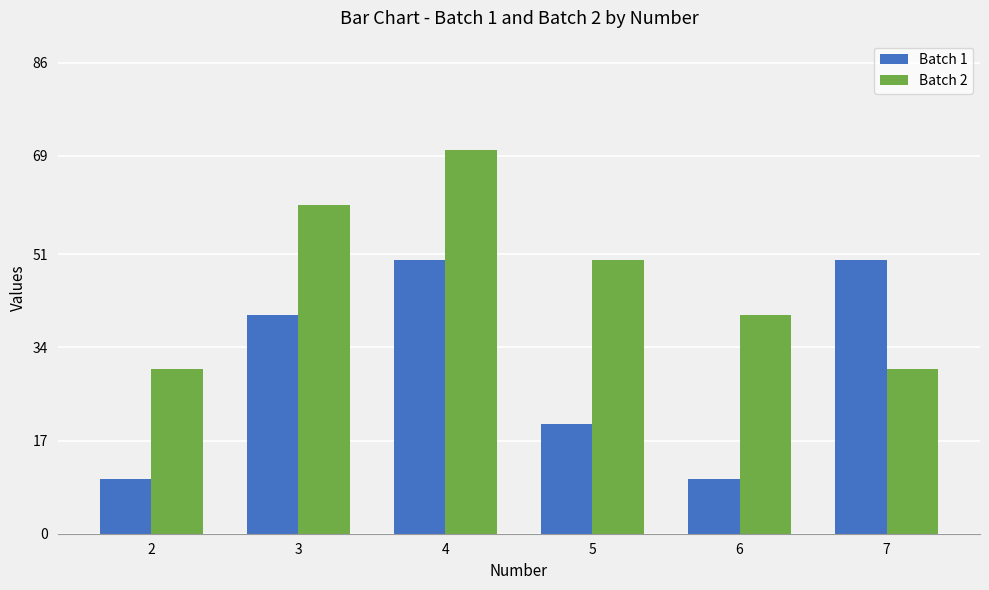

What is the value of the Batch 2 bar at the 4th from the left?

50